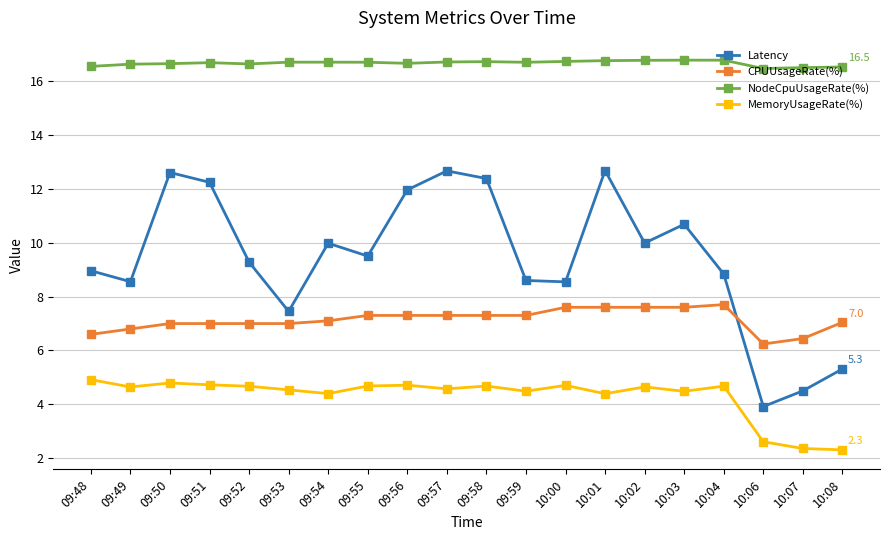

Is it true that MemoryUsageRate(%) equals 4.5 at 10:03?

True